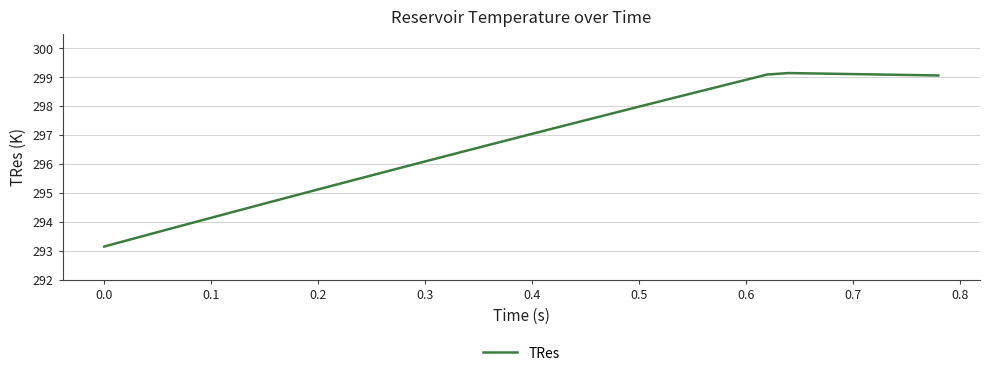

What is the greatest value displayed?

299.1